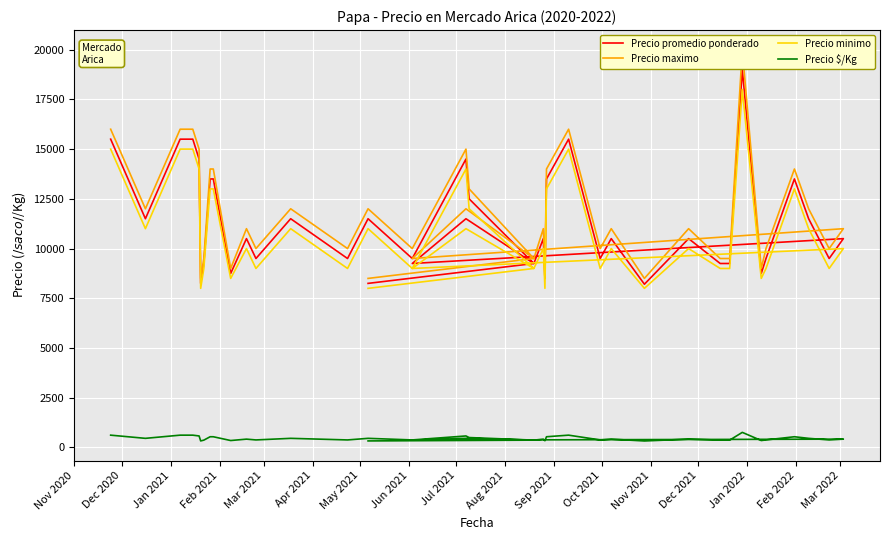

True or false: Precio maximo and Precio promedio ponderado cross at least once.

False